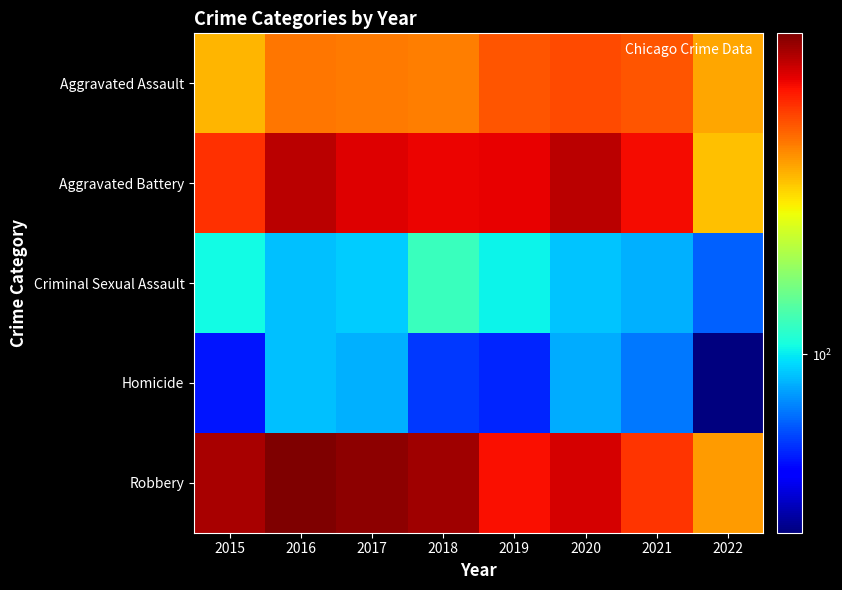

How many categories are shown in the chart?

8